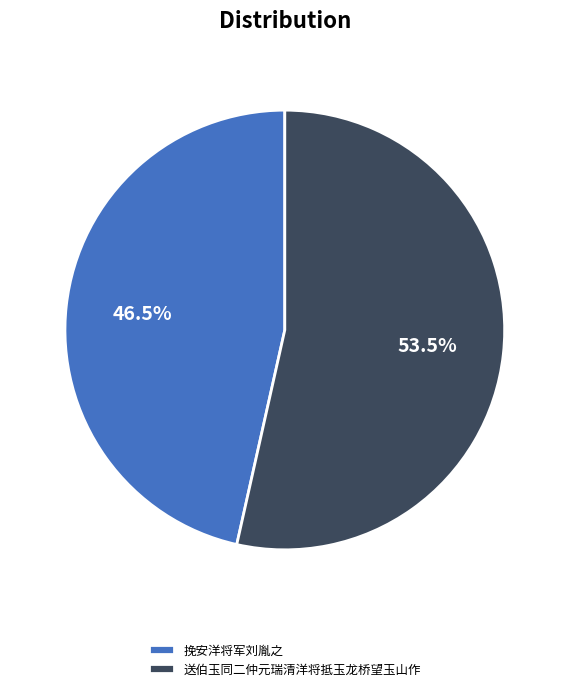

Does 送伯玉同二仲元瑞清洋将抵玉龙桥望玉山作 account for over 50% of the chart?

Yes